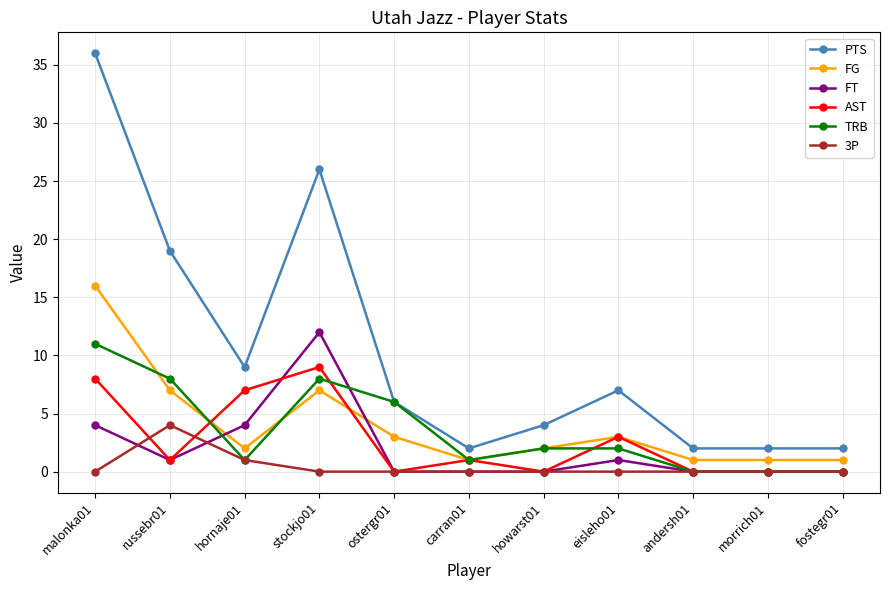

Is the value of FT at carran01 greater than the value of 3P at hornaje01?

No